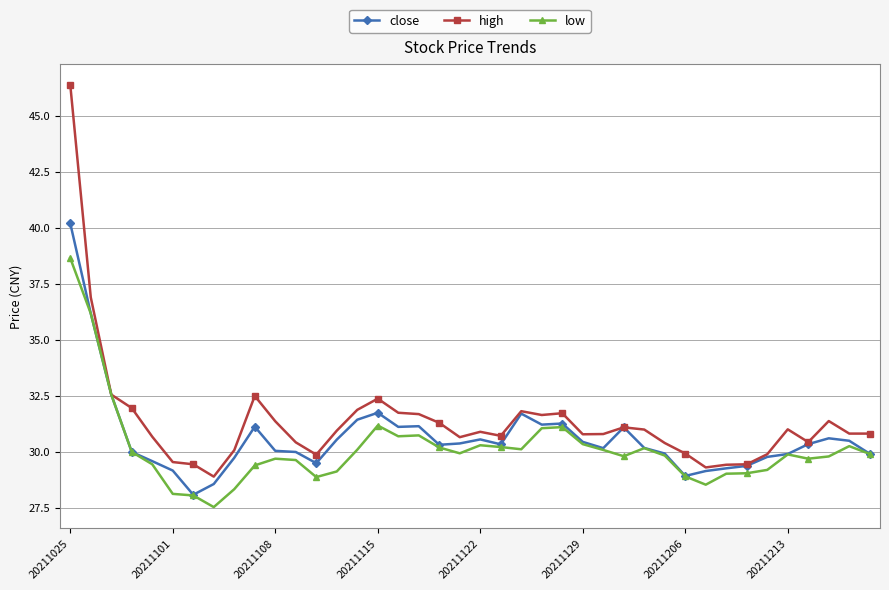

How many lines are shown in the chart?

3